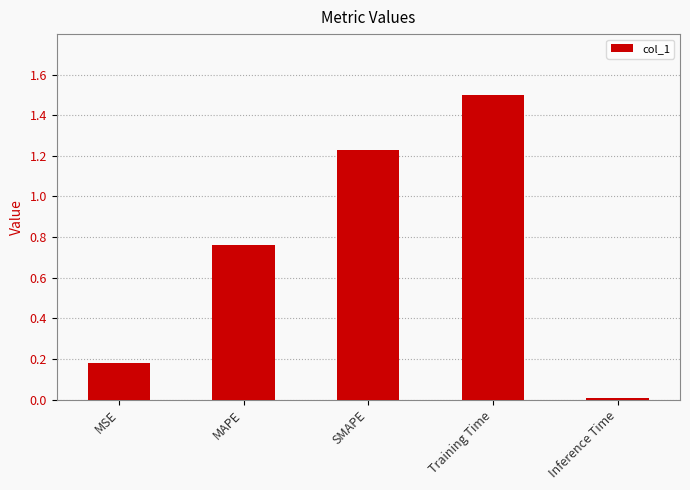

What is the label of the 3rd bar from the left?

SMAPE